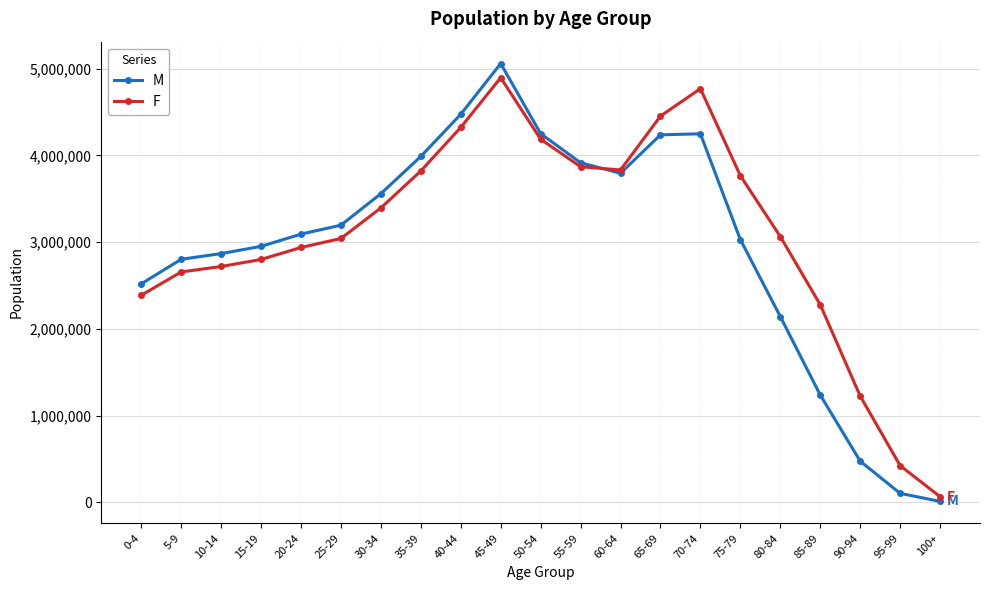

What is the difference between the maximum and second lowest values in the M series?

4956995